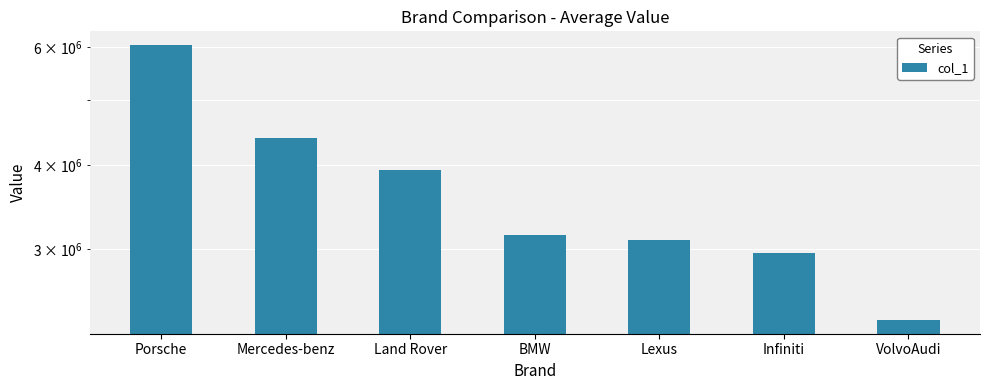

How many distinct data groups are displayed?

1